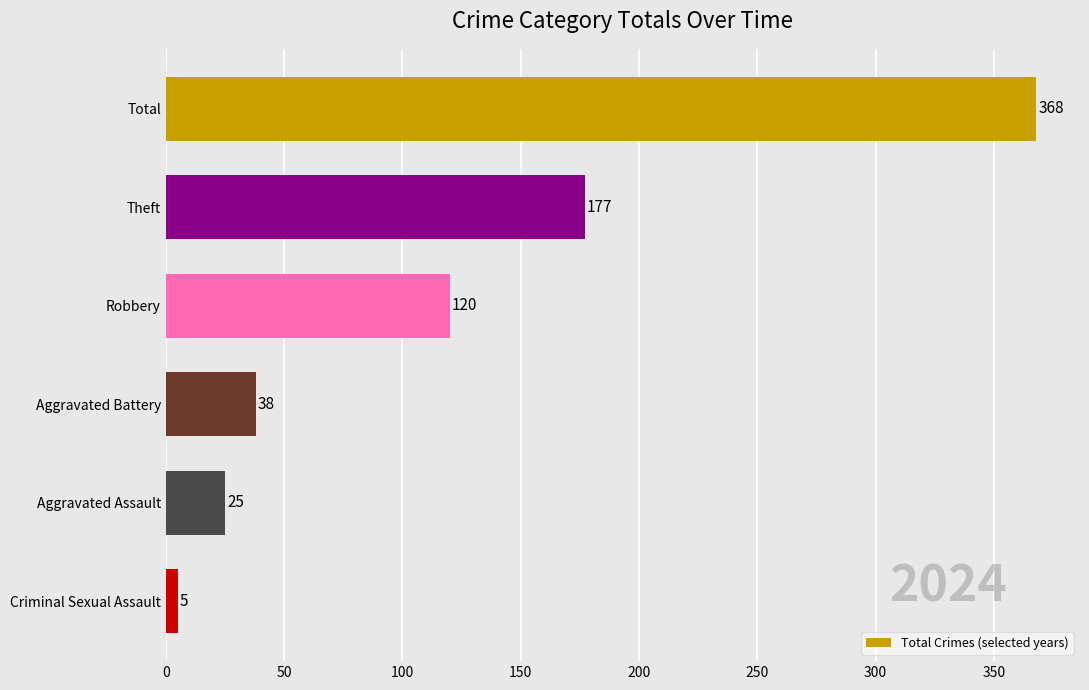

Reading top to bottom, transcribe all the data shown in this chart.

368	177	120	38	25	5